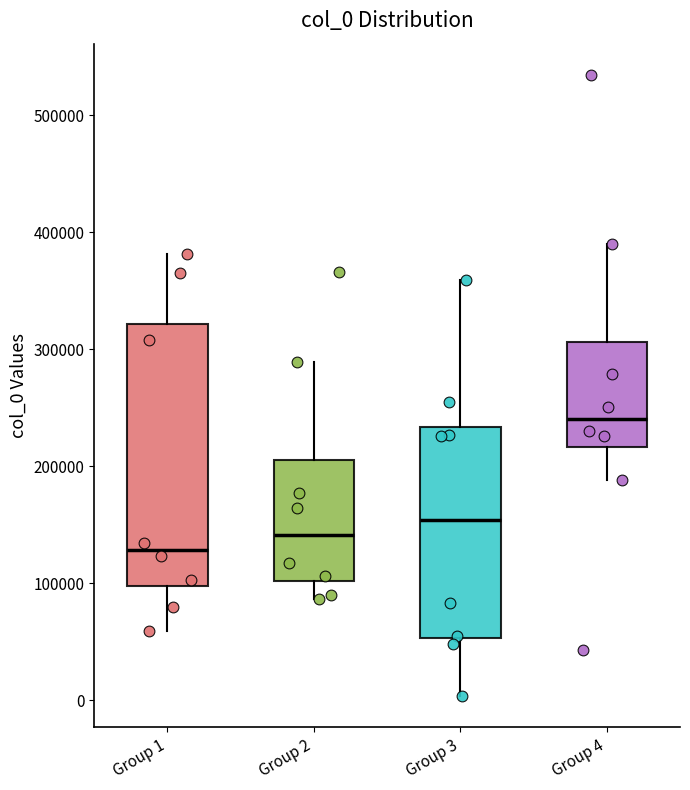

Reading left to right, read every box against the y-axis: the position of its median line, the range the box covers, and the ends of its whiskers. The values are not printed on the chart, so give them approximately, as read against the axis.

Group 1: median 130000, box 100000 to 320000, whiskers 60000 to 380000
Group 2: median 140000, box 100000 to 210000, whiskers 90000 to 290000
Group 3: median 150000, box 50000 to 230000, whiskers 0 to 360000
Group 4: median 240000, box 220000 to 310000, whiskers 190000 to 390000